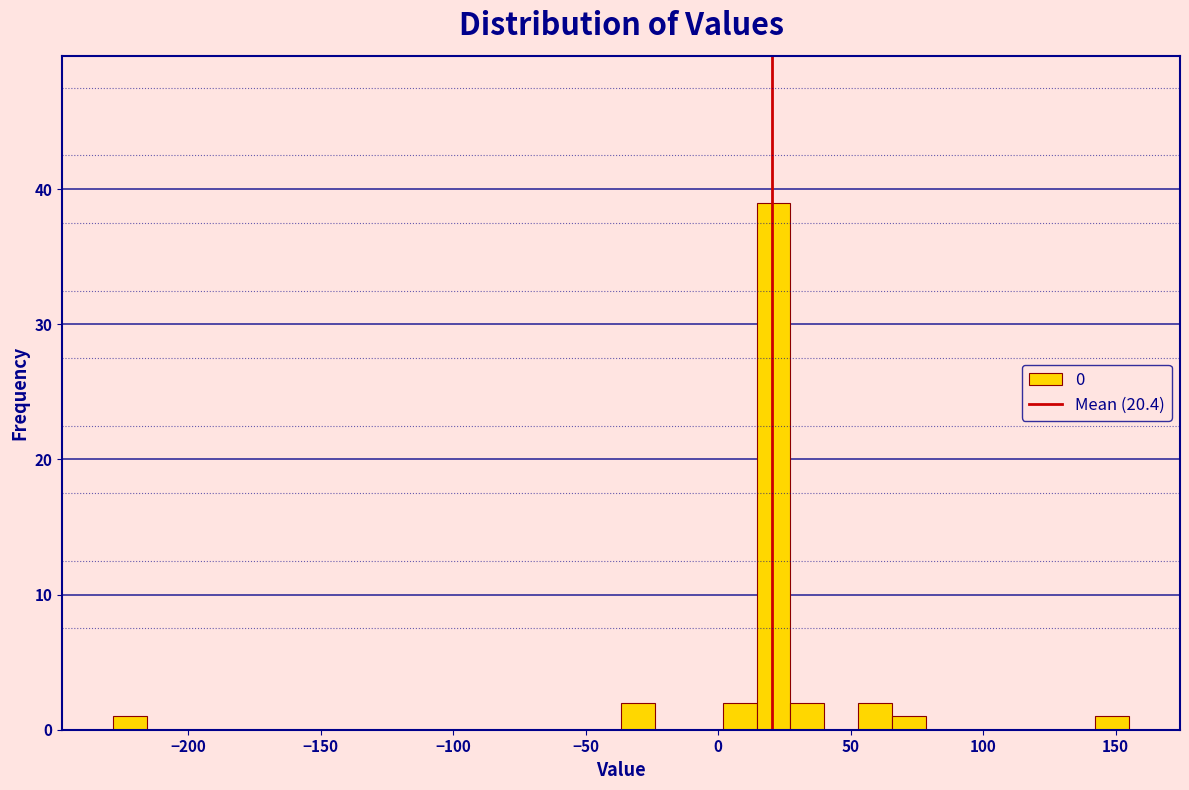

Read against the x-axis, roughly where is the centre of the tallest bar?

20